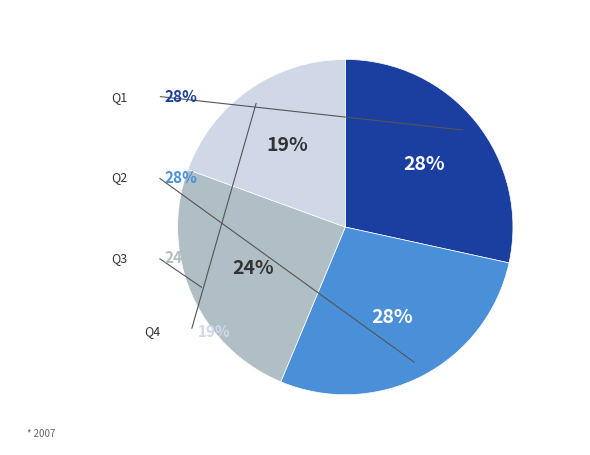

How many slices are in this pie chart?

4